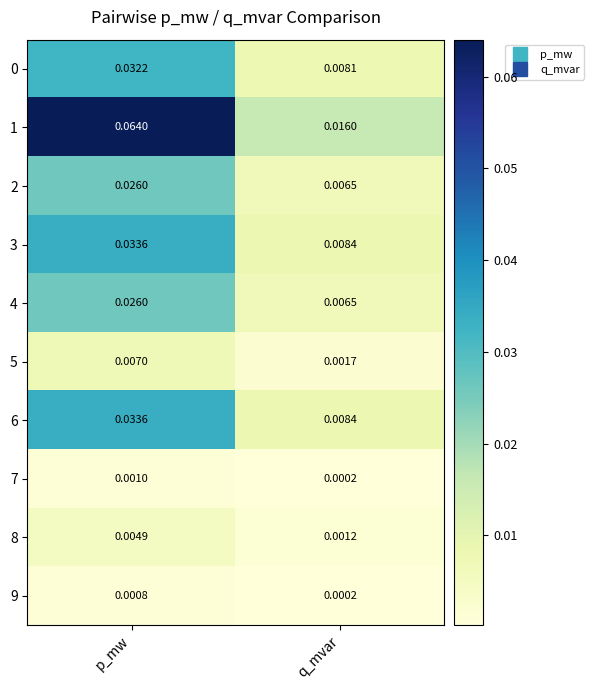

Which category has the lowest value across all series?

q_mvar